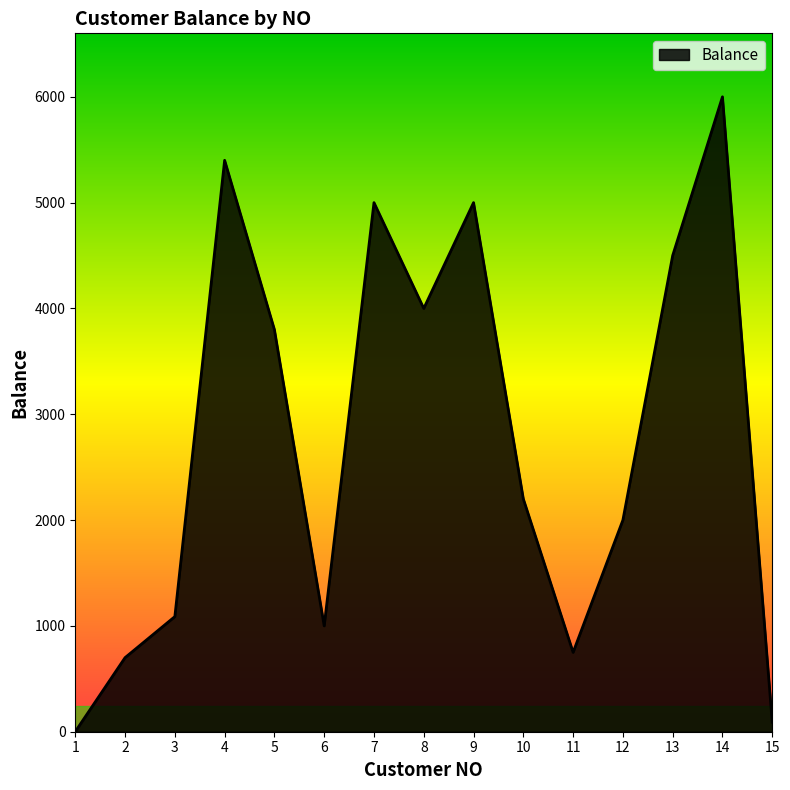

Between 14 and 4, which is larger?

14